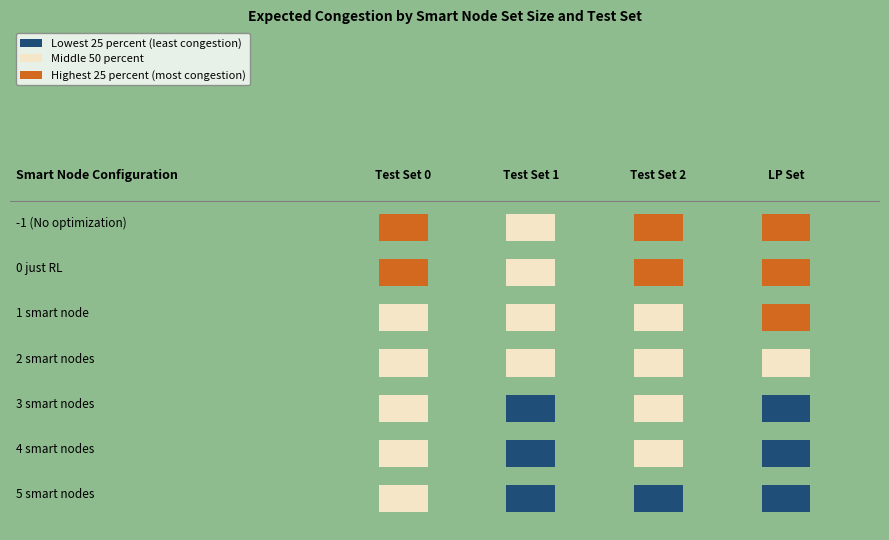

True or false: -1 (No optimization) has a value of 3.4 at 2 smart nodes.

False